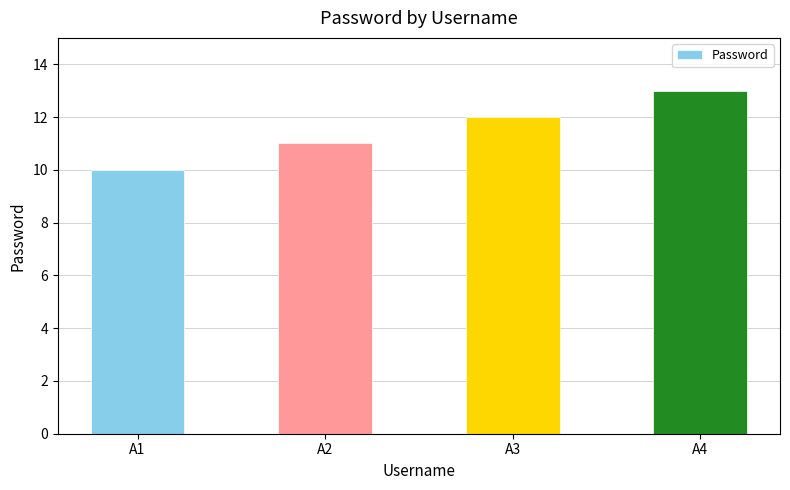

Between A1 and A4, which is larger?

A4